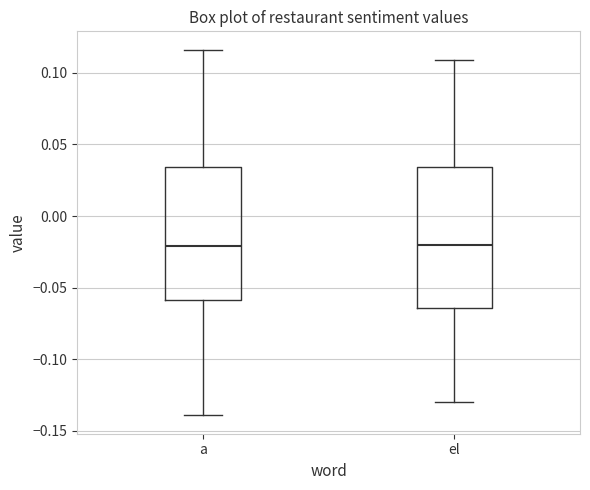

Reading left to right, transcribe this box plot: for each box, give where its median line is, the range the box spans, and where its two whiskers end, as read against the y-axis. The values are not printed on the chart, so give them approximately, as read against the axis.

a: median -0.020, box -0.060 to 0.035, whiskers -0.140 to 0.115
el: median -0.020, box -0.065 to 0.035, whiskers -0.130 to 0.110